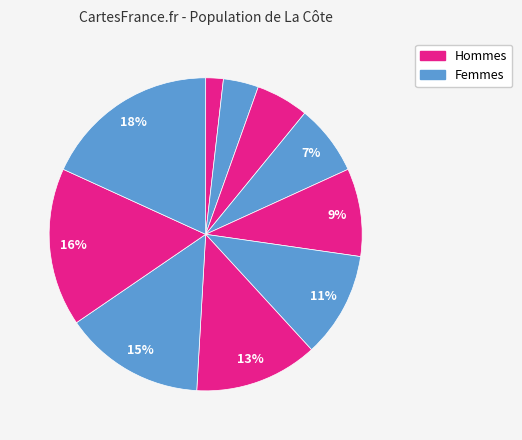

How many slices are in this pie chart?

10